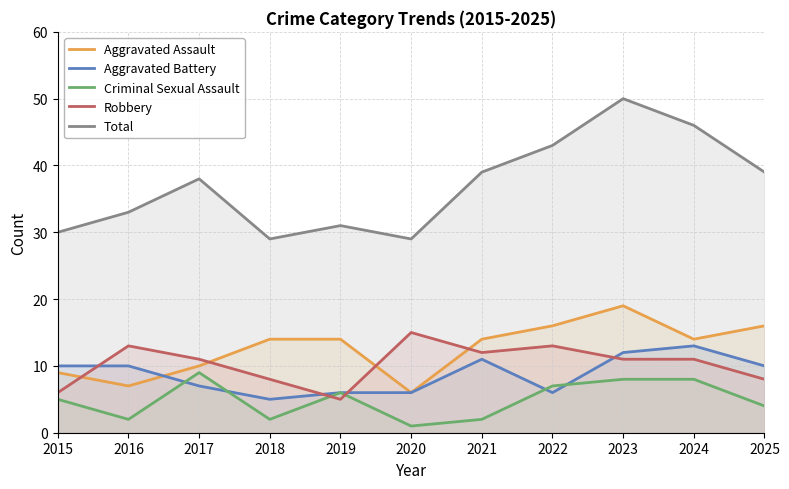

The Aggravated Assault series shows 16 at 2025. True or false?

True